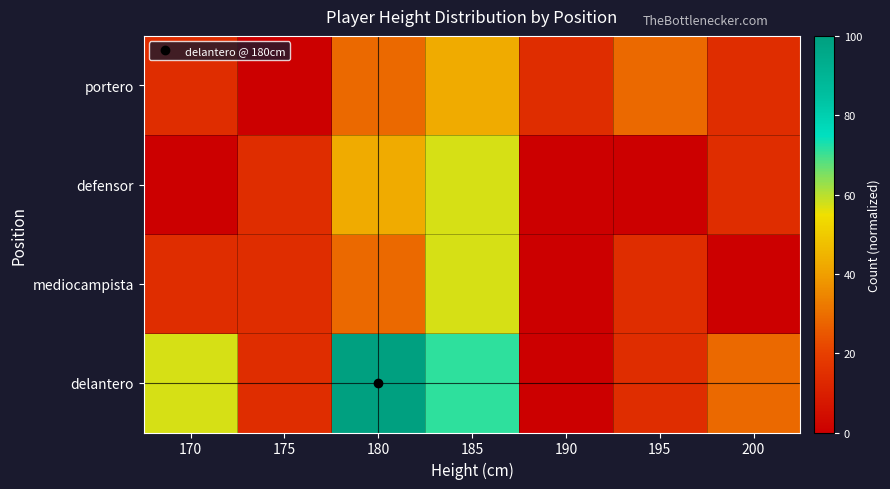

Reading left to right, transcribe all the data shown in this chart.

delantero: 170=57.1	175=14.3	180=100.0	185=71.4	190=0.0	195=14.3	200=28.6
mediocampista: 170=14.3	175=14.3	180=28.6	185=57.1	190=0.0	195=14.3	200=0.0
defensor: 170=0.0	175=14.3	180=42.9	185=57.1	190=0.0	195=0.0	200=14.3
portero: 170=14.3	175=0.0	180=28.6	185=42.9	190=14.3	195=28.6	200=14.3